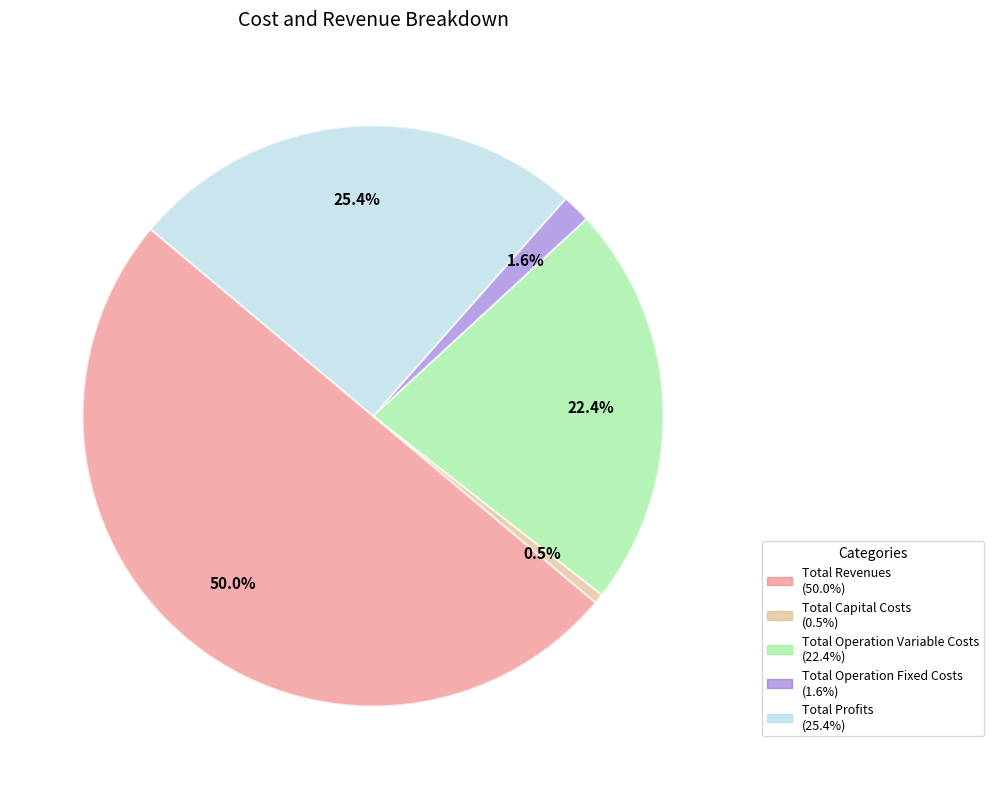

What is the smallest slice in the pie chart?

Total Capital Costs